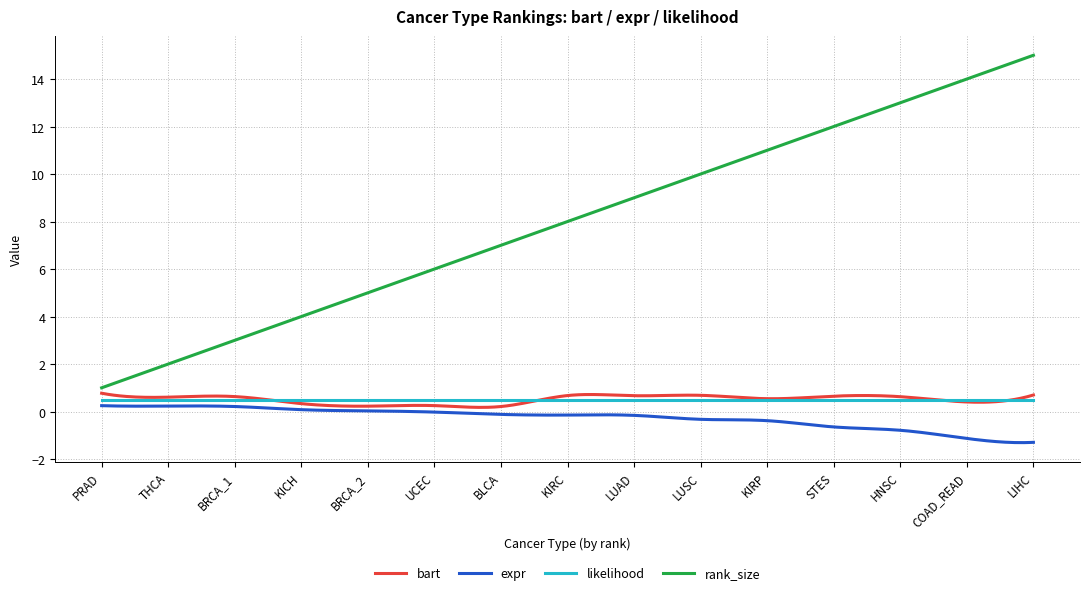

Which series has the largest total across all categories?

rank_size